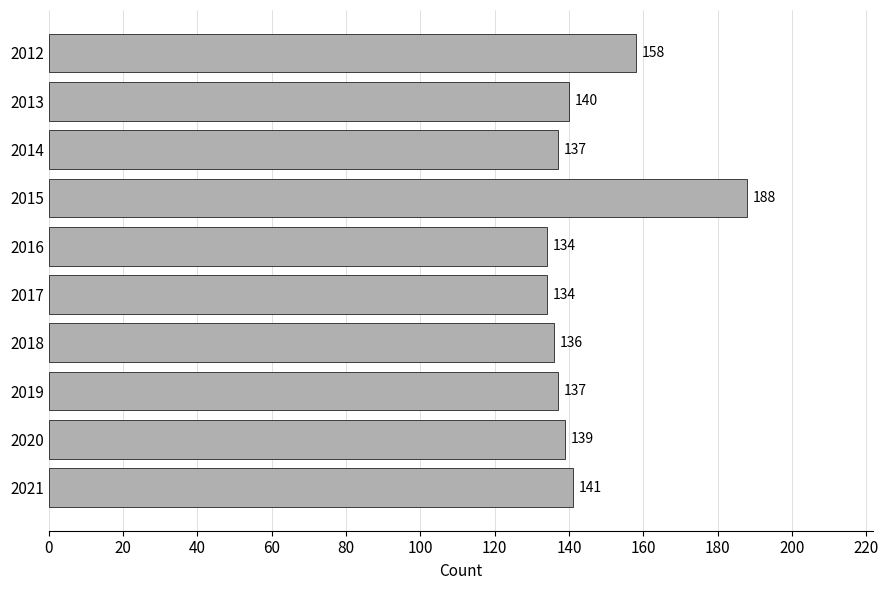

Is it true that the value at 2016 is 134?

True